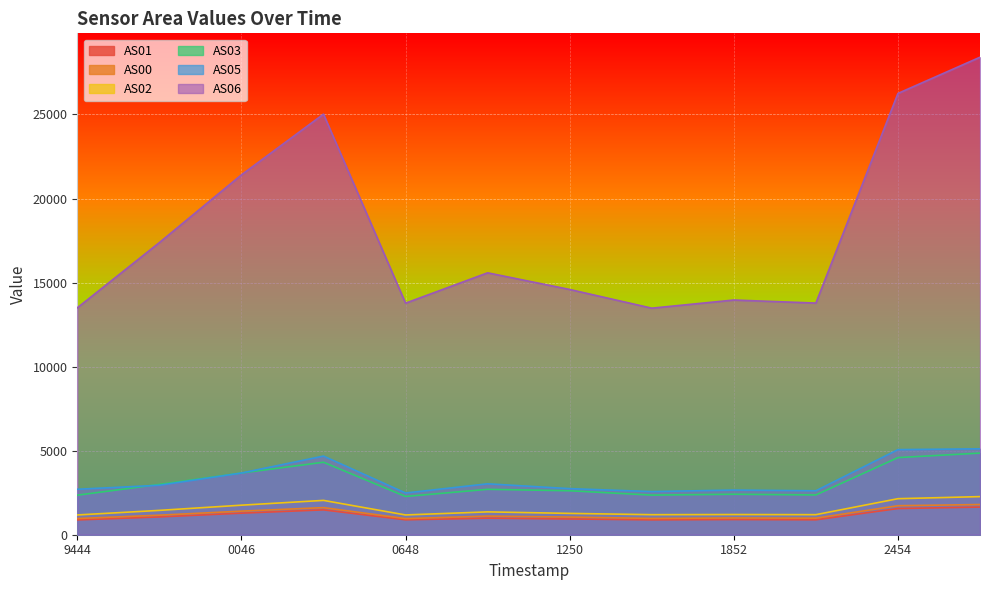

Which series has the largest range (max minus min)?

AS06